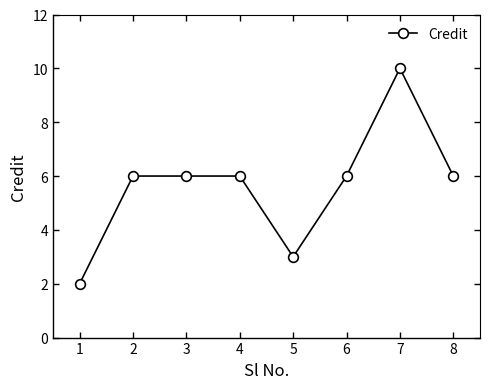

Is it true that the value at 5 is 5?

False